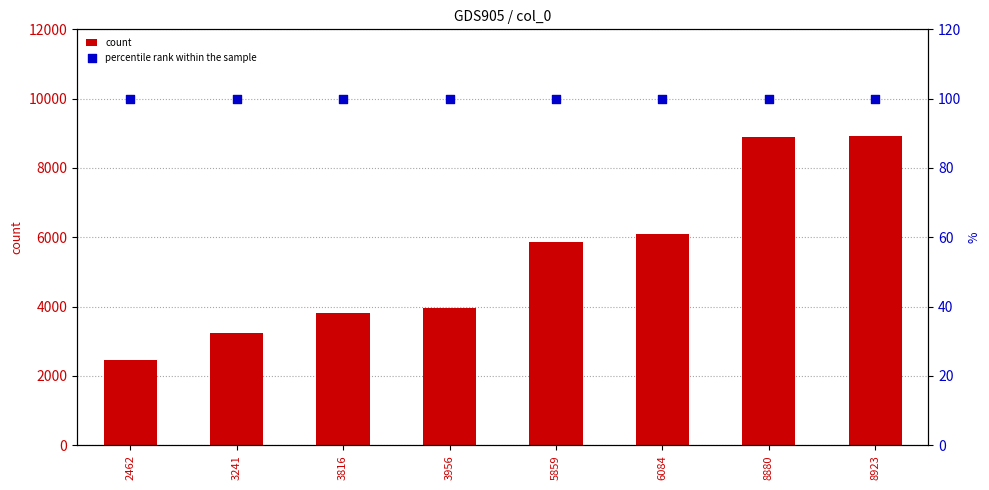

What are all the series names shown in the legend?

count, percentile rank within the sample